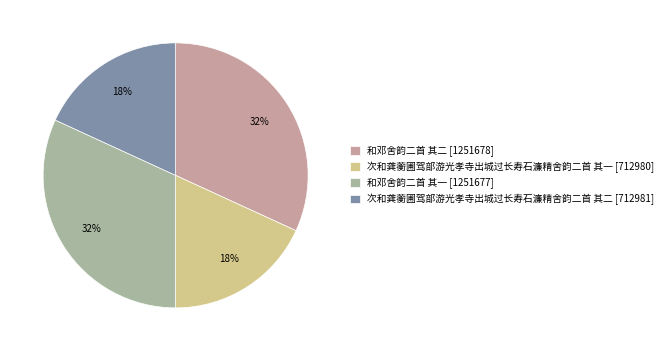

True or false: 次和龚蘅圃驾部游光孝寺出城过长寿石濂精舍韵二首 其二 accounts for 8% of the total.

False